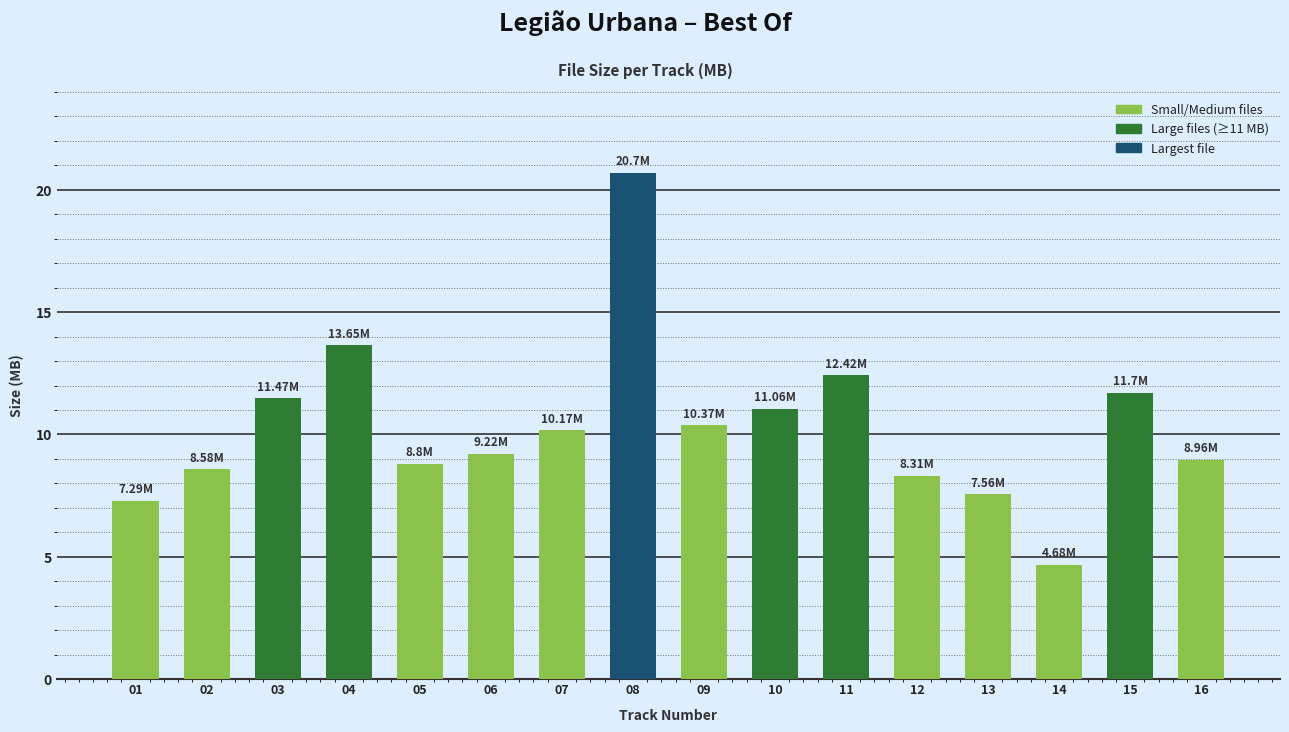

Which has a higher value, 07 or 05?

07